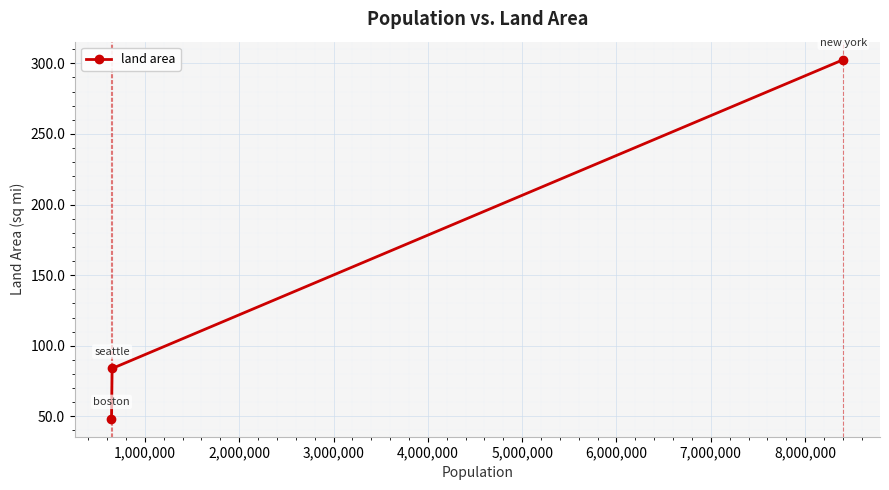

What is the minimum value shown in the chart?

48.3